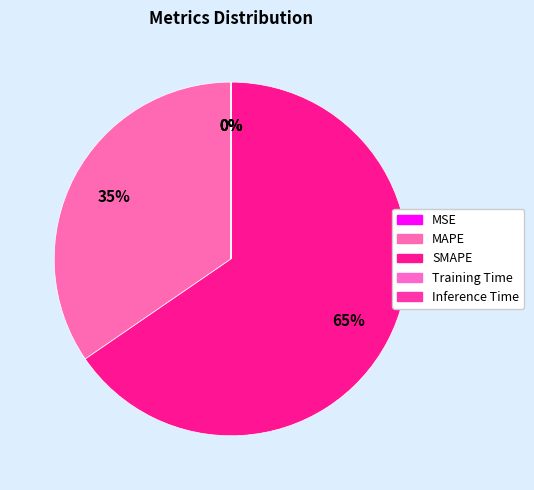

True or false: SMAPE accounts for 65% of the total.

True